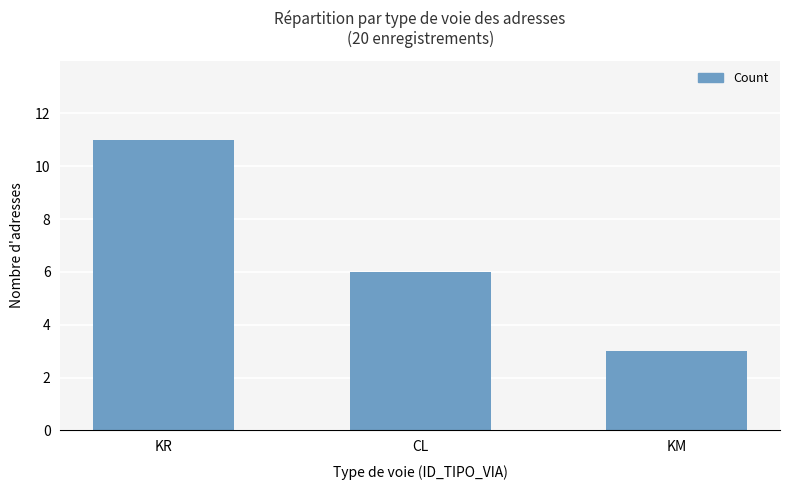

Reading right to left, transcribe all the data shown in this chart.

3	6	11